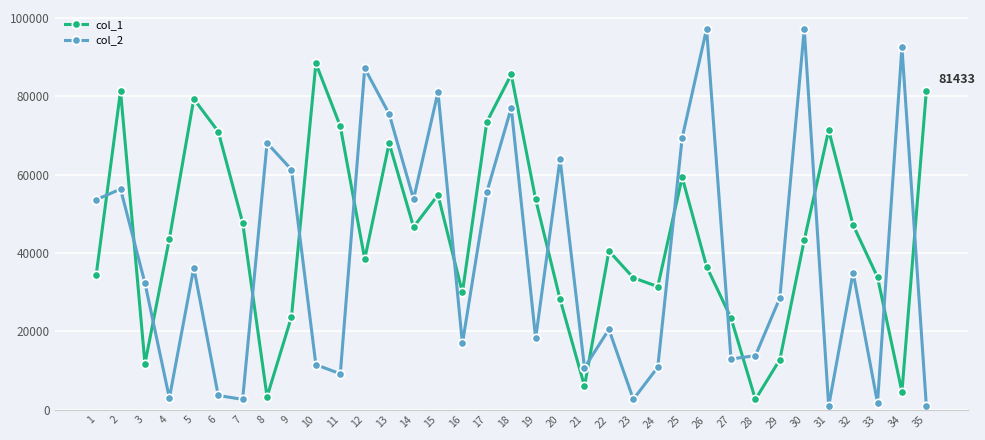

What is the difference between the maximum and minimum values in the col_1 series?

85811